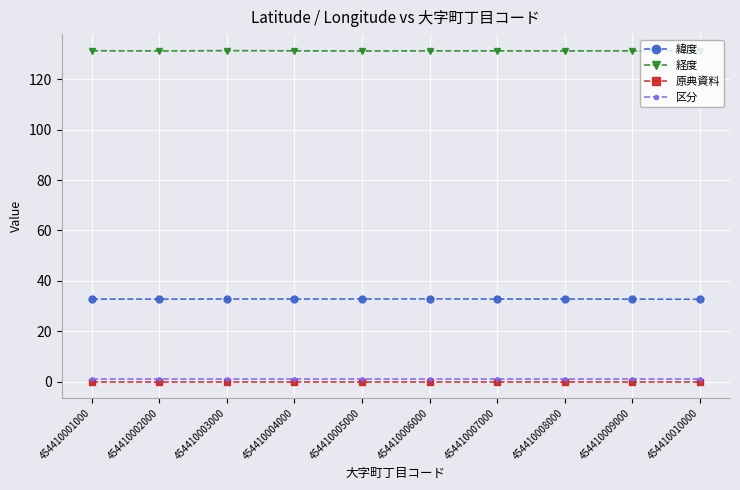

True or false: 区分 has a value of 1.0 at 454410008000.

True